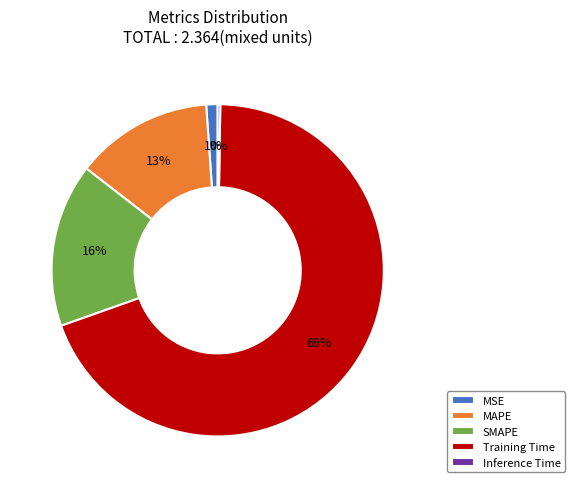

To the nearest percent, what portion does SMAPE represent?

16%